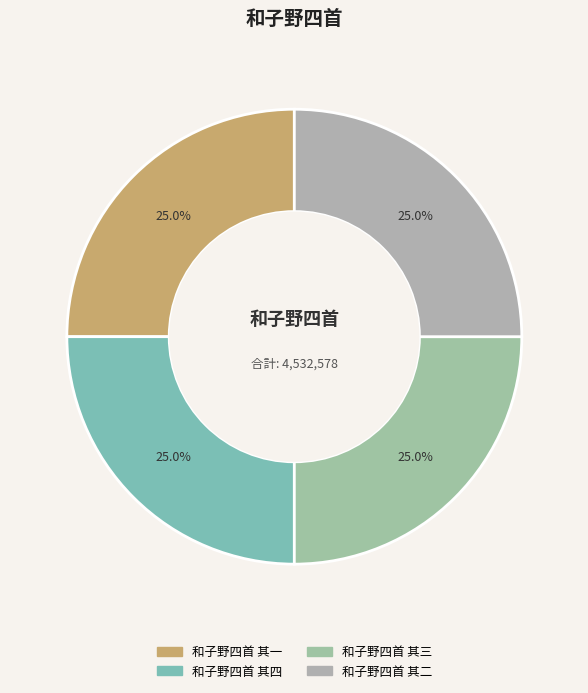

Is it true that 和子野四首 其二 is 38% of the pie?

False